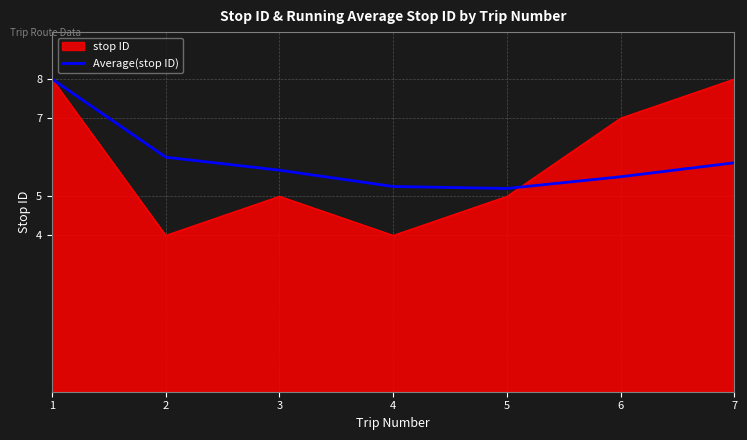

The stop ID series shows 5.0 at 3. True or false?

True